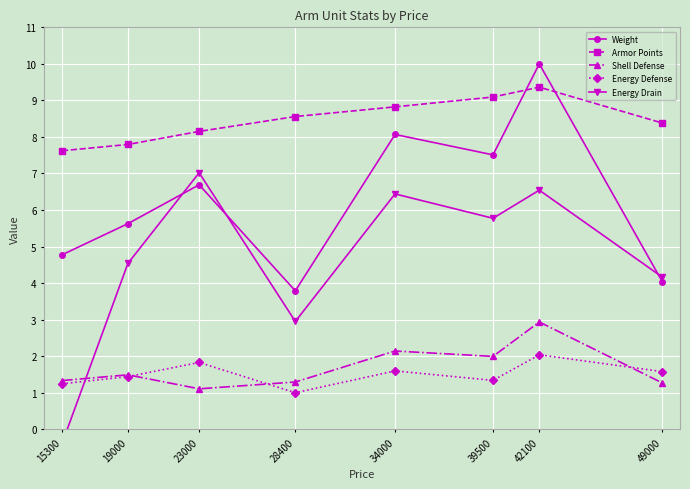

What is the difference between the second highest and second lowest values in the Energy Drain series?

3.6